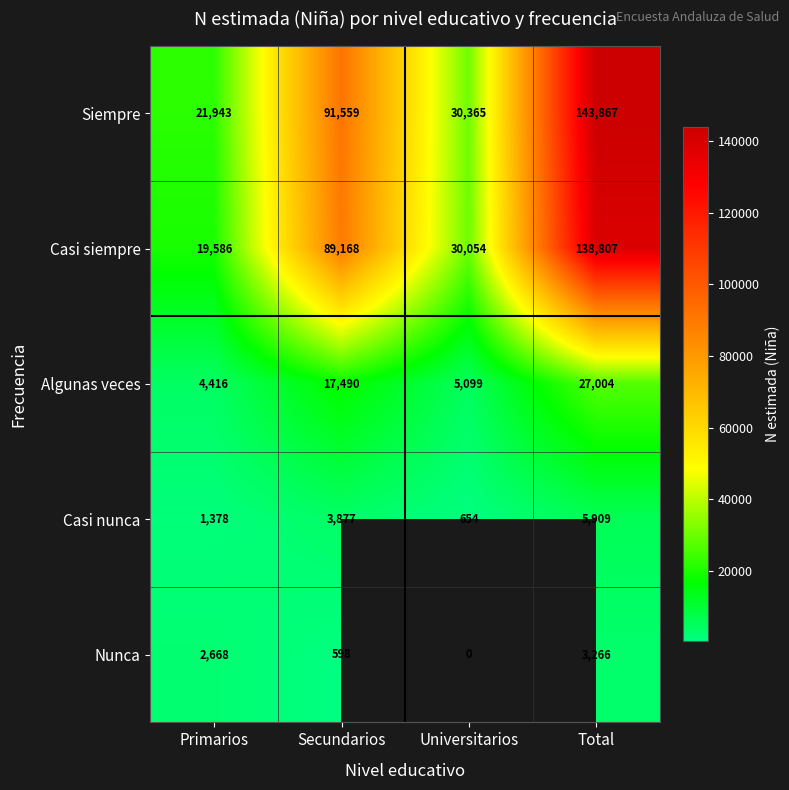

Read the Algunas veces value at Secundarios.

17490